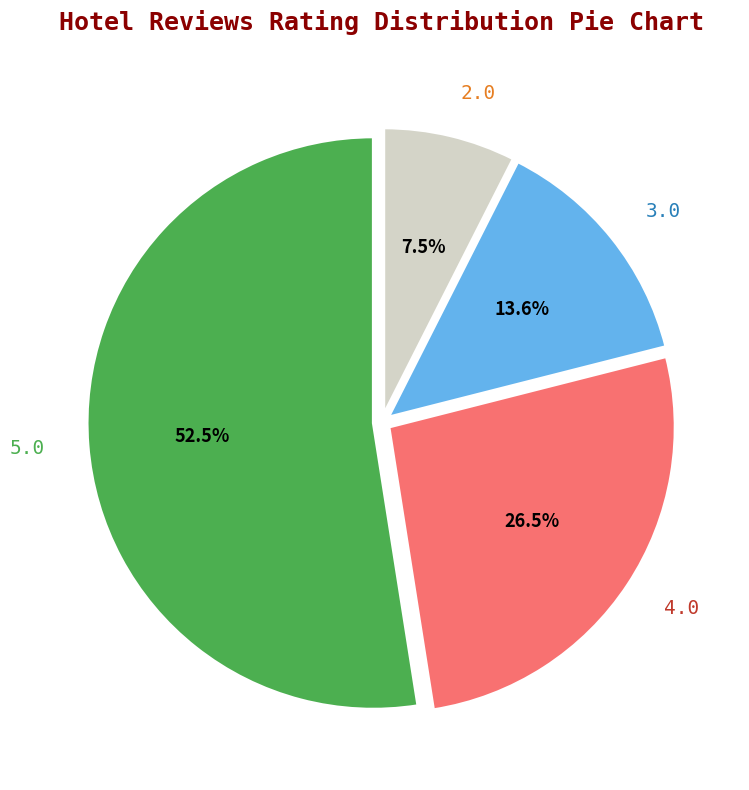

The 2.0 slice represents 15% of the pie. True or false?

False